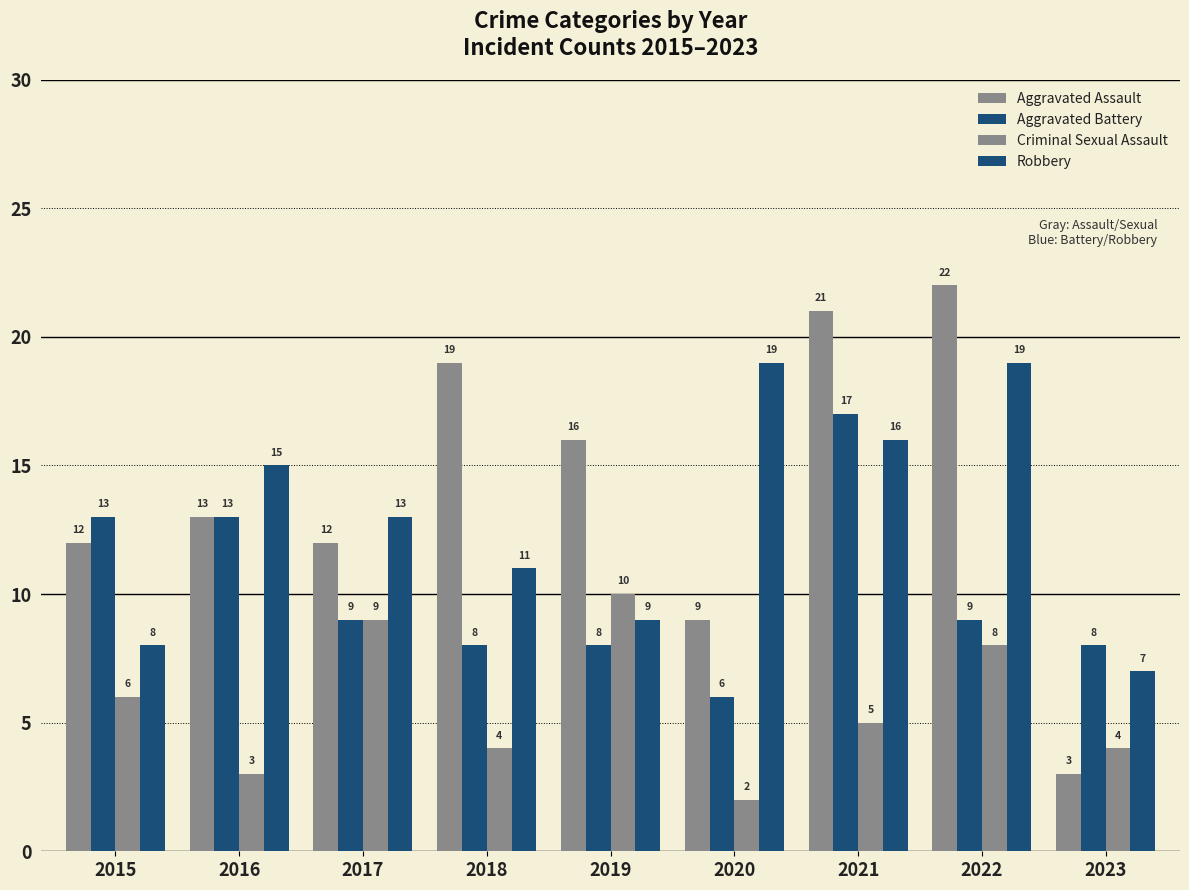

Count the number of categories in the chart.

9